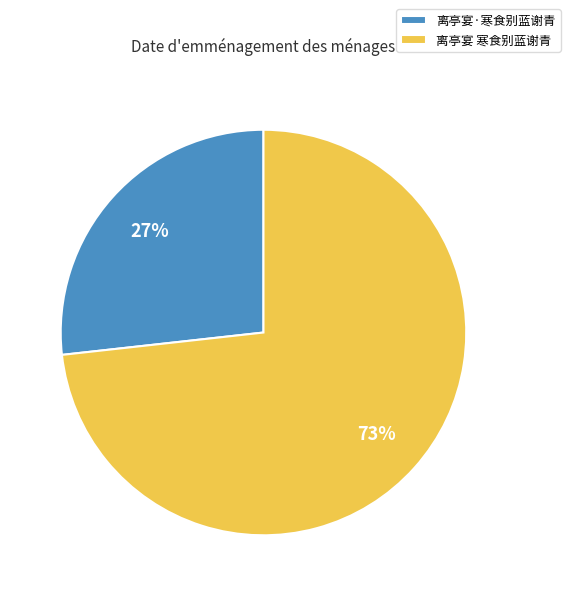

Count the number of slices in the pie.

2